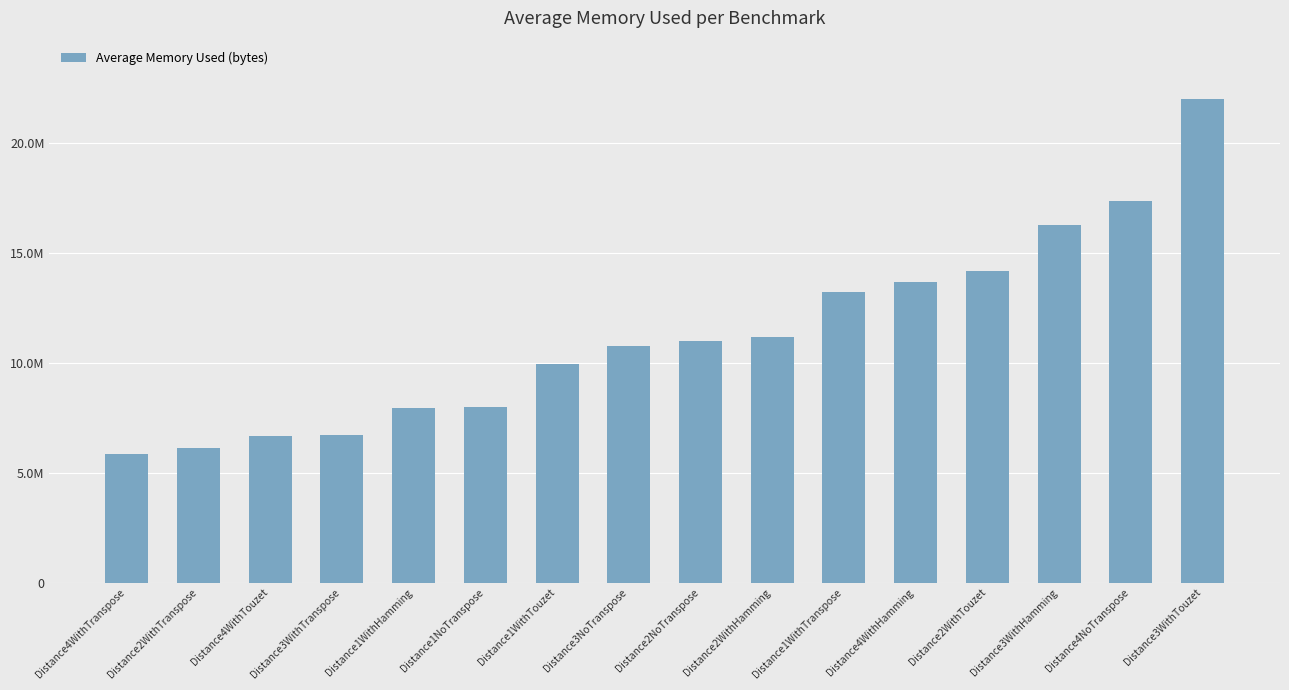

Reading left to right, transcribe all the data shown in this chart.

Distance4WithTranspose=5870047.9	Distance2WithTranspose=6115179.6	Distance4WithTouzet=6685455.4	Distance3WithTranspose=6694156.8	Distance1WithHamming=7943988.4	Distance1NoTranspose=8006337.5	Distance1WithTouzet=9940831.3	Distance3NoTranspose=10778099.1	Distance2NoTranspose=10986843.3	Distance2WithHamming=11167929.2	Distance1WithTranspose=13233385.7	Distance4WithHamming=13695698.0	Distance2WithTouzet=14175710.0	Distance3WithHamming=16271295.6	Distance4NoTranspose=17364897.2	Distance3WithTouzet=22025685.3